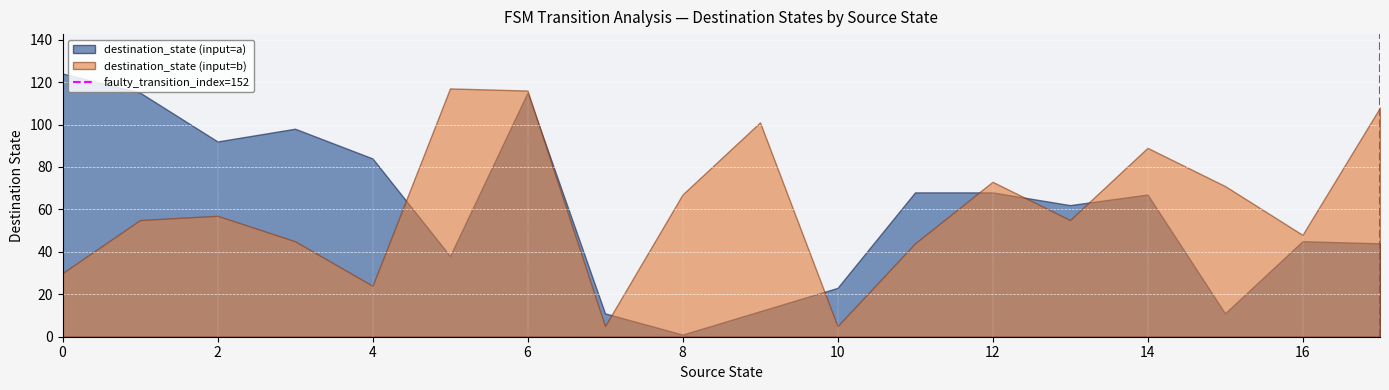

At which label does destination_state (input=a) reach its minimum?

8